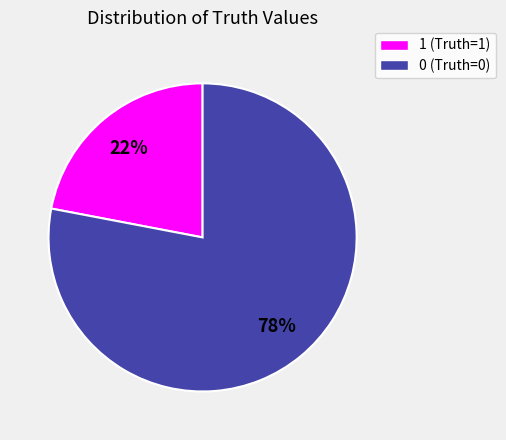

Which slice is the smallest?

1 (Truth=1)